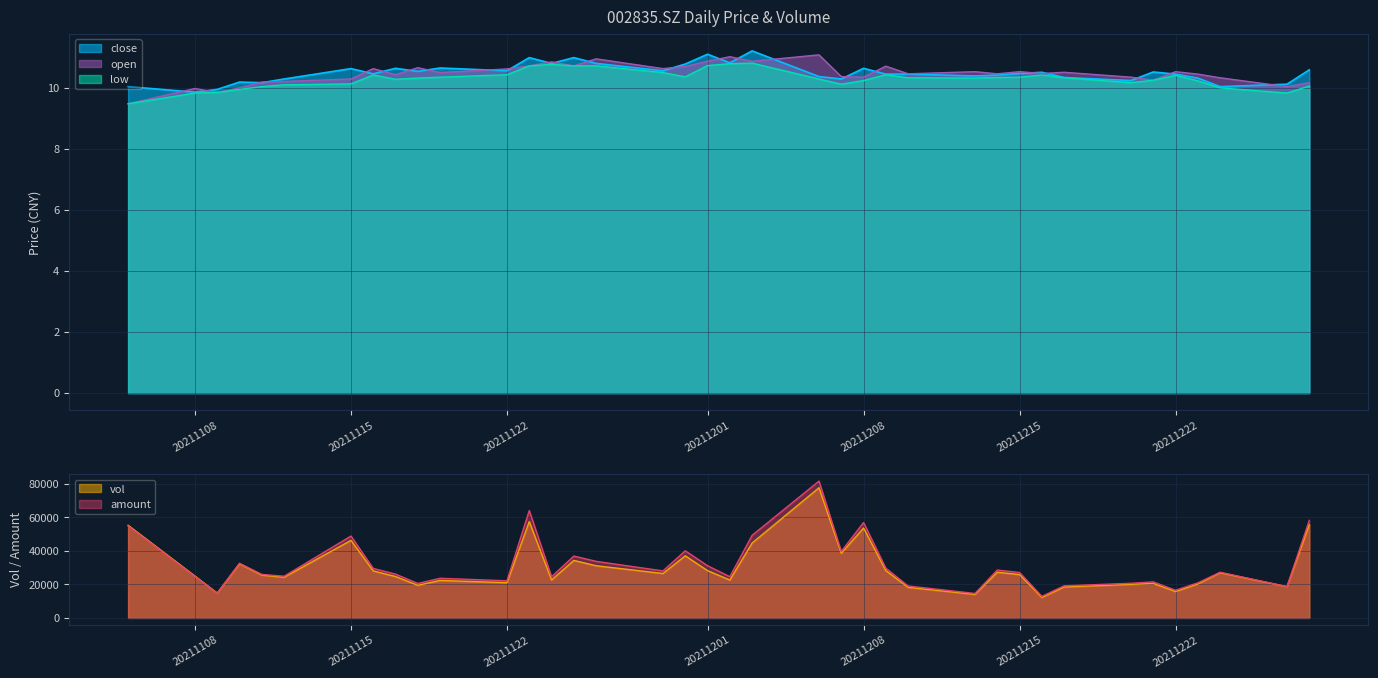

Reading right to left, transcribe all the data shown in this chart.

close: 10.6	10.1	10.0	10.3	10.4	10.5	10.2	10.3	10.5	10.5	10.4	10.4	10.4	10.4	10.6	10.3	10.4	11.2	10.8	11.1	10.8	10.6	10.8	11.0	10.8	11.0	10.6	10.6	10.5	10.6	10.4	10.6	10.3	10.2	10.2	9.9	9.8	10.0
open: 10.2	10.0	10.3	10.4	10.5	10.2	10.3	10.5	10.5	10.5	10.4	10.5	10.4	10.7	10.3	10.4	11.1	10.9	11.0	10.9	10.7	10.6	10.9	10.7	10.8	10.7	10.6	10.5	10.7	10.4	10.6	10.3	10.2	10.2	10.0	9.8	10.0	9.5
low: 10.1	9.8	10.0	10.2	10.4	10.2	10.2	10.3	10.4	10.3	10.3	10.3	10.3	10.4	10.2	10.1	10.3	10.8	10.8	10.7	10.3	10.5	10.7	10.7	10.8	10.7	10.4	10.3	10.3	10.3	10.4	10.1	10.1	10.0	9.9	9.8	9.8	9.5
vol: 55742.0	18714.0	27025.0	20328.0	15811.0	20616.0	20086.0	18507.0	12273.0	25929.0	27292.0	14096.0	18288.0	28268.0	53706.0	38639.0	77752.0	44756.0	22658.0	28275.0	37118.7	26560.6	31189.0	34360.0	22674.4	57543.0	21059.0	22410.0	19503.0	24745.0	28090.0	46350.0	24313.0	25611.4	32381.4	14831.2	25000.1	55350.6
amount: 58272.9	18704.9	27314.7	20960.6	16555.2	21548.5	20717.6	19203.8	12880.7	27151.4	28616.0	14635.2	19090.7	29680.3	56992.7	39716.2	81742.2	49365.1	24628.4	31208.0	40116.1	28108.3	33811.9	36980.2	24607.1	64160.7	22195.4	23702.4	20613.6	26194.3	29564.7	48921.8	24913.4	26008.7	32654.9	14785.5	24753.0	54984.8